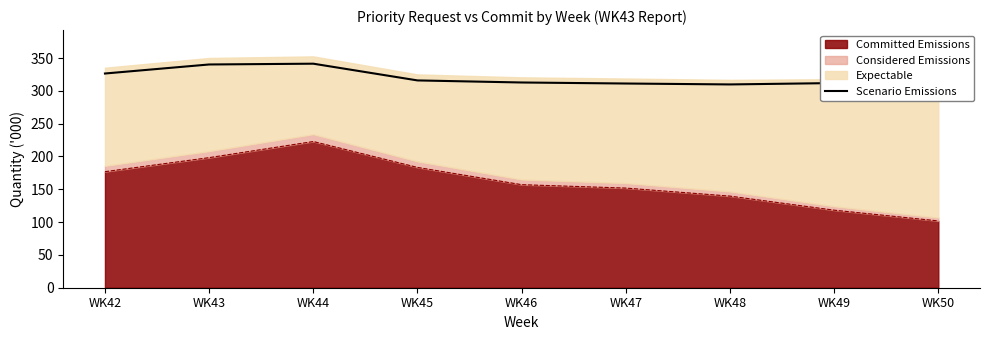

What is the smallest value displayed?

309.8